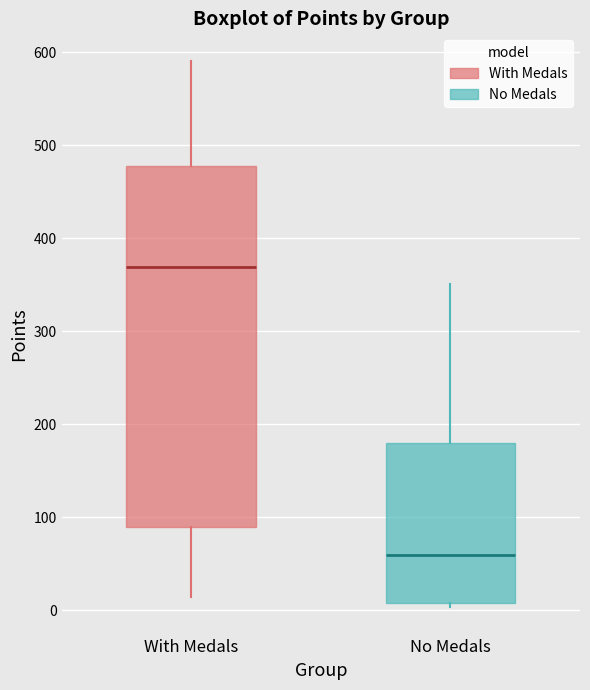

Reading left to right, transcribe this box plot: for each box, give where its median line is, the range the box spans, and where its two whiskers end, as read against the y-axis. The values are not printed on the chart, so give them approximately, as read against the axis.

With Medals: median 370, box 90 to 480, whiskers 10 to 590
No Medals: median 60, box 10 to 180, whiskers 0 to 350